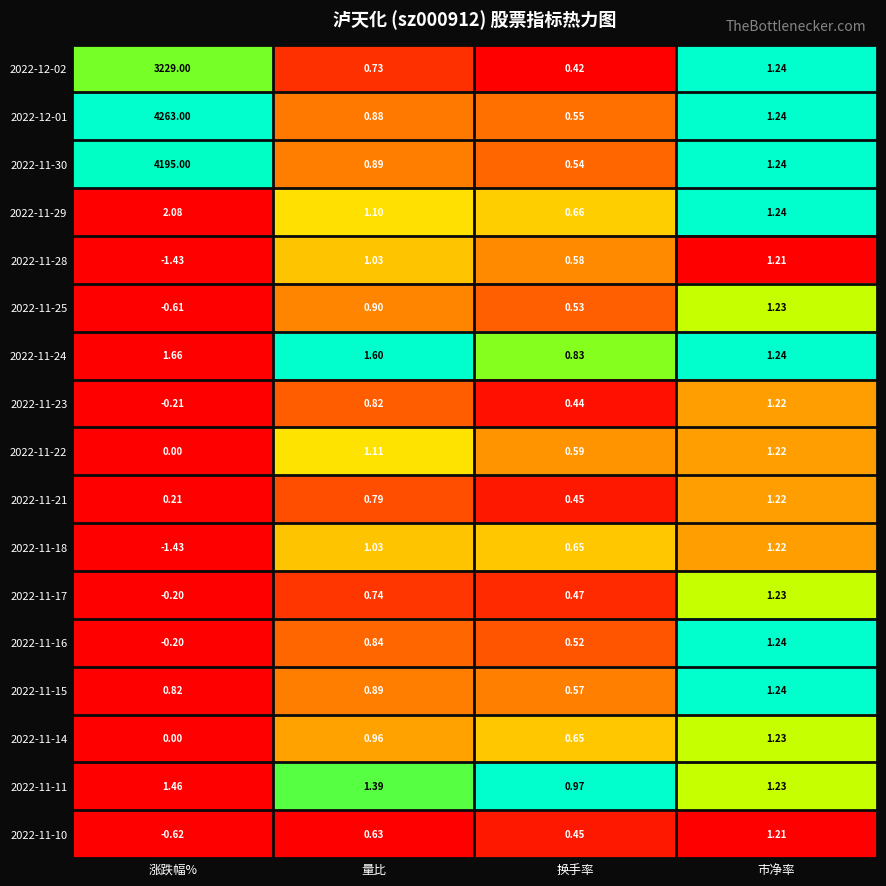

Where is 2022-11-30 nearest to the value 2097?

市净率